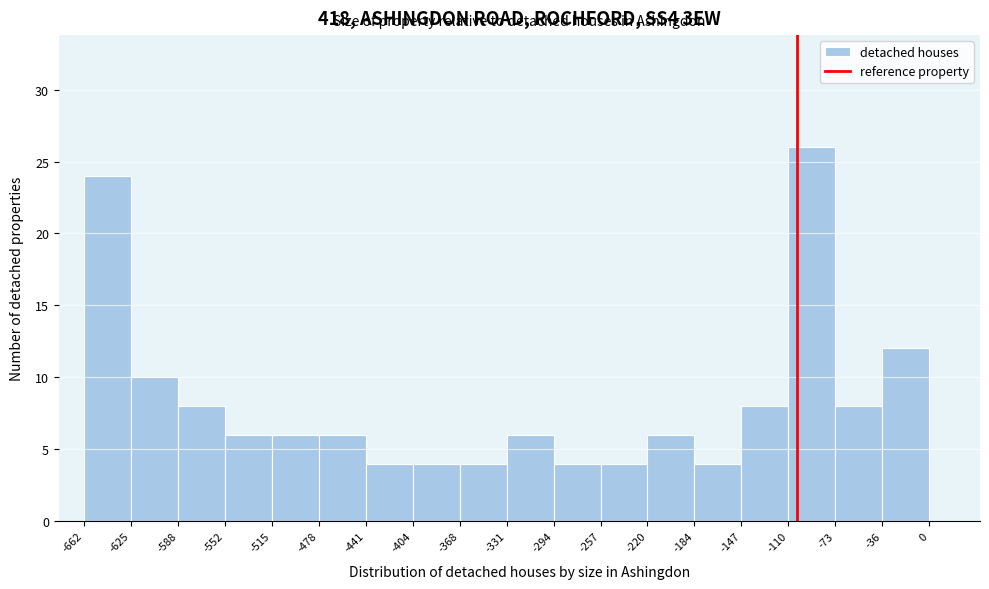

Reading left to right, list every bar in this chart as the range it spans on the x-axis followed by its height. The values are not printed on the chart, so give them approximately, as read against the axis.

-662 to -625: 24
-625 to -588: 10
-588 to -552: 8
-552 to -515: 6
-515 to -478: 6
-478 to -441: 6
-441 to -404: 4
-404 to -368: 4
-368 to -331: 4
-331 to -294: 6
-294 to -257: 4
-257 to -220: 4
-220 to -184: 6
-184 to -147: 4
-147 to -110: 8
-110 to -73: 26
-73 to -36: 8
-36 to 0: 12